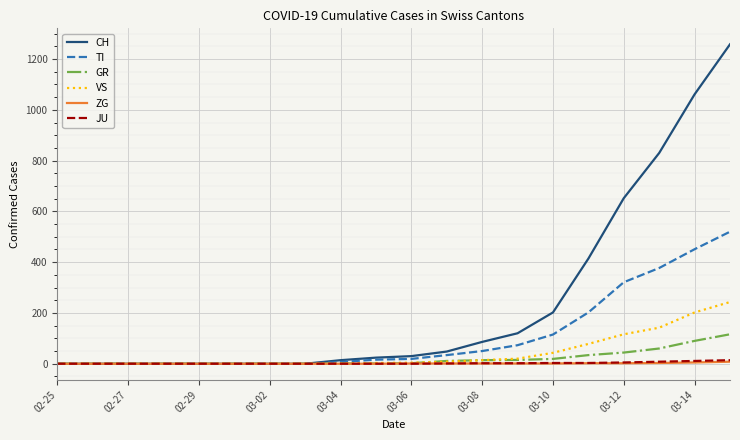

What is the highest value of the GR series?

116